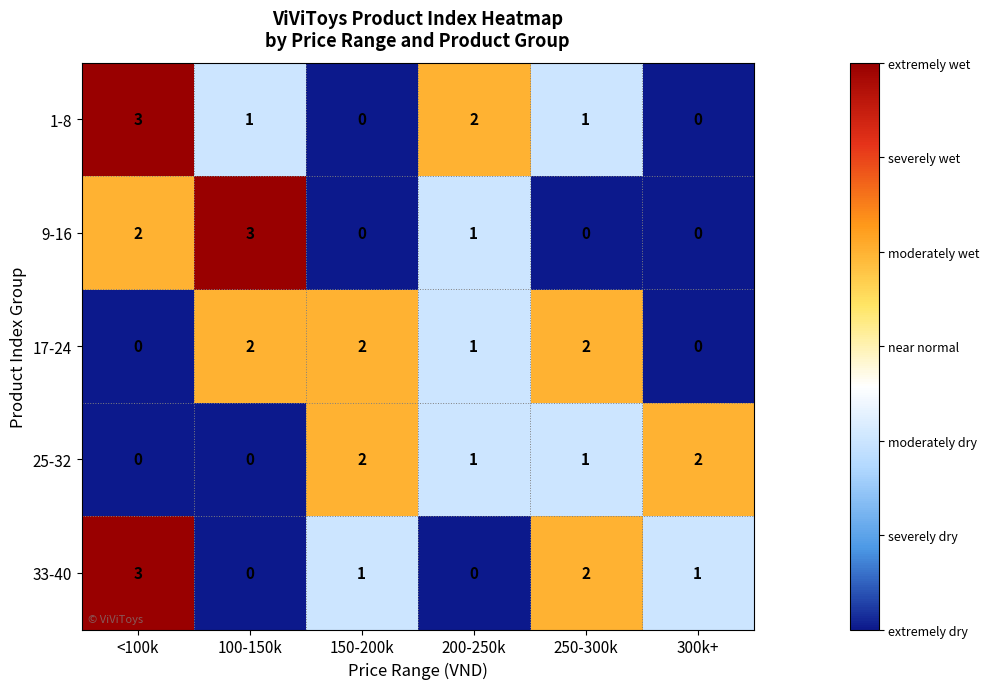

What is the sum of all 9-16 values?

6